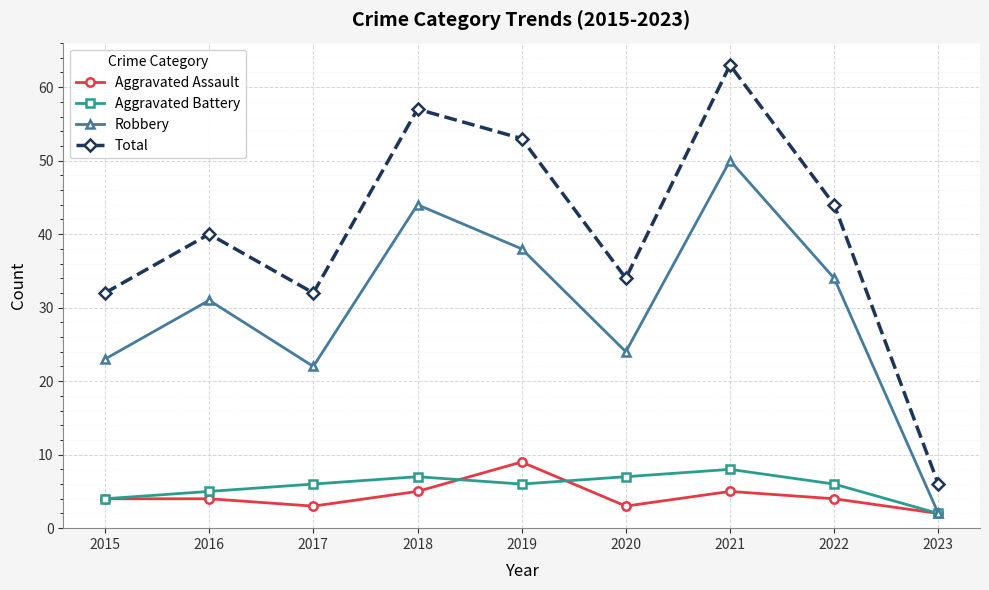

What value does the Aggravated Assault series have at 2017?

3